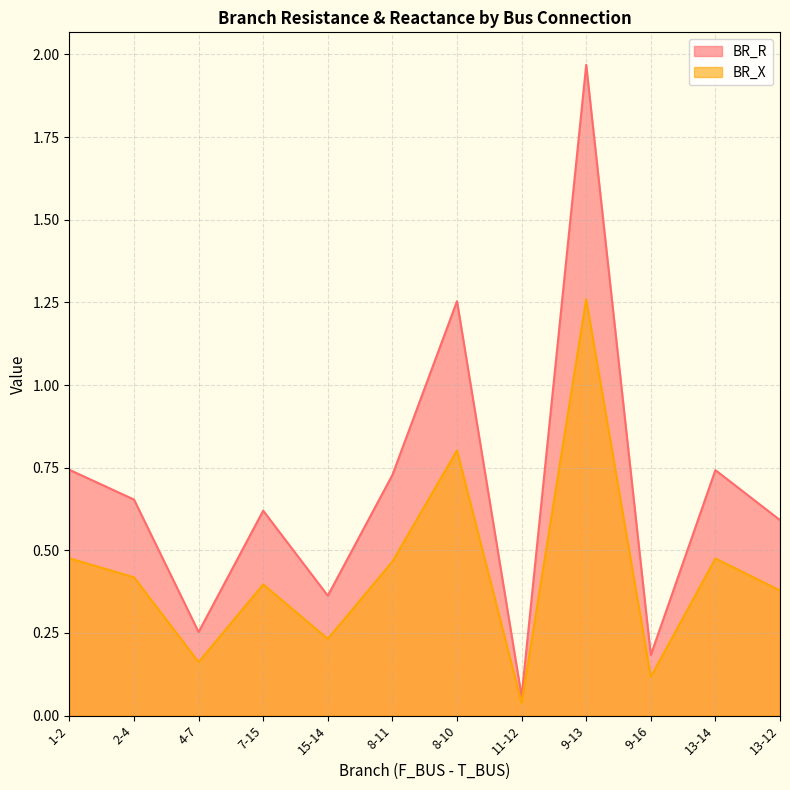

Between 8-11 and 13-12, which series saw the biggest shift?

BR_R